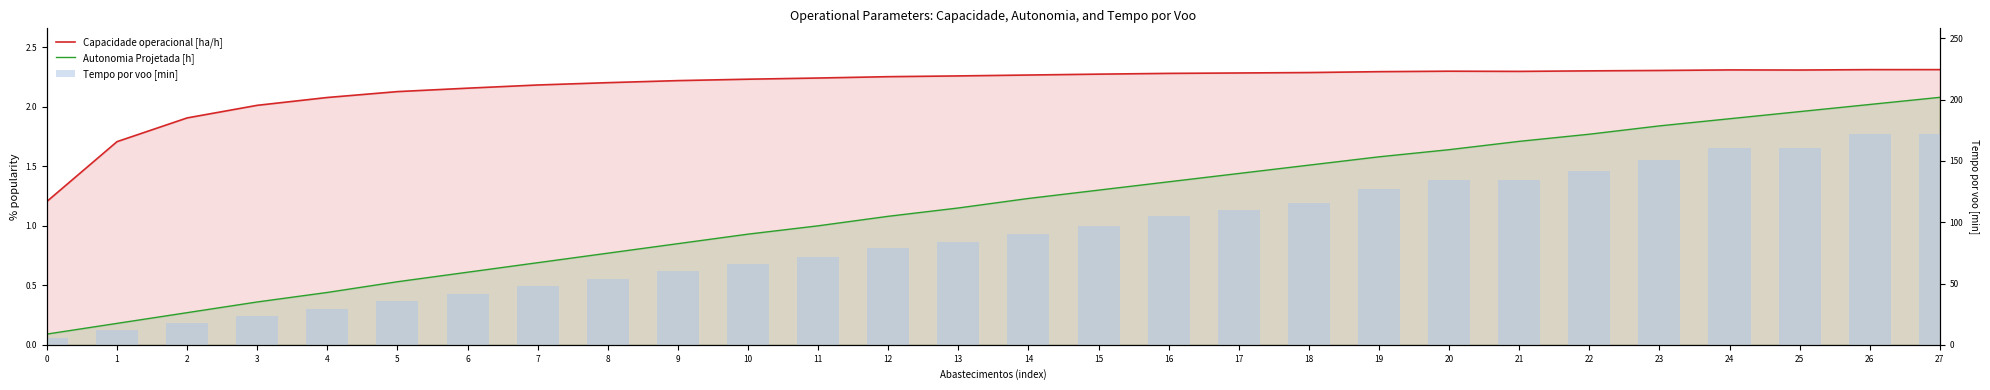

What is the difference between the maximum and minimum values in the Capacidade operacional [ha/h] series?

1.1